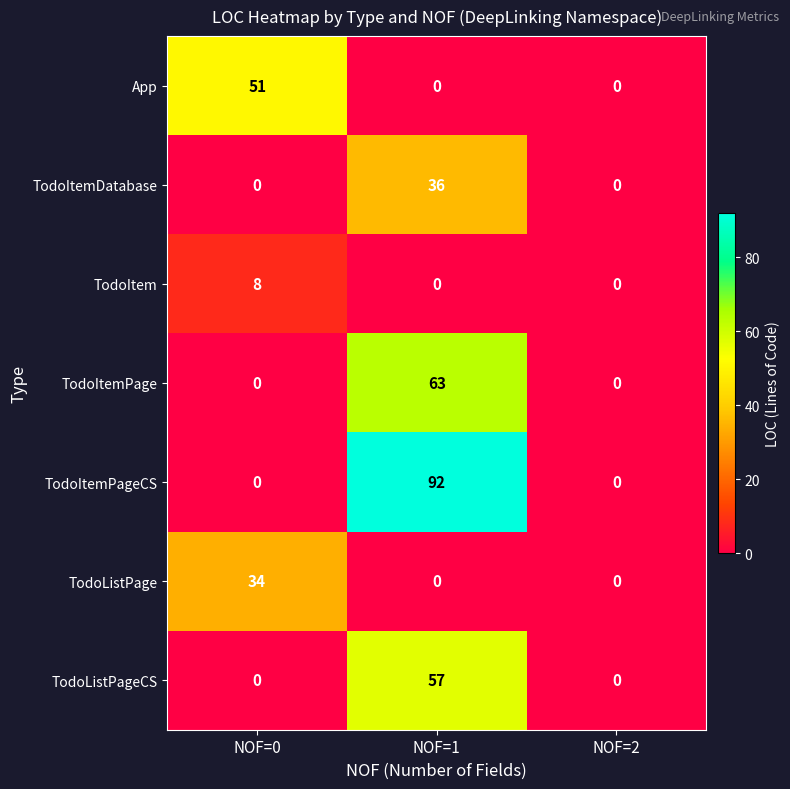

The value of TodoItemPage at NOF=0 is 0. True or false?

True